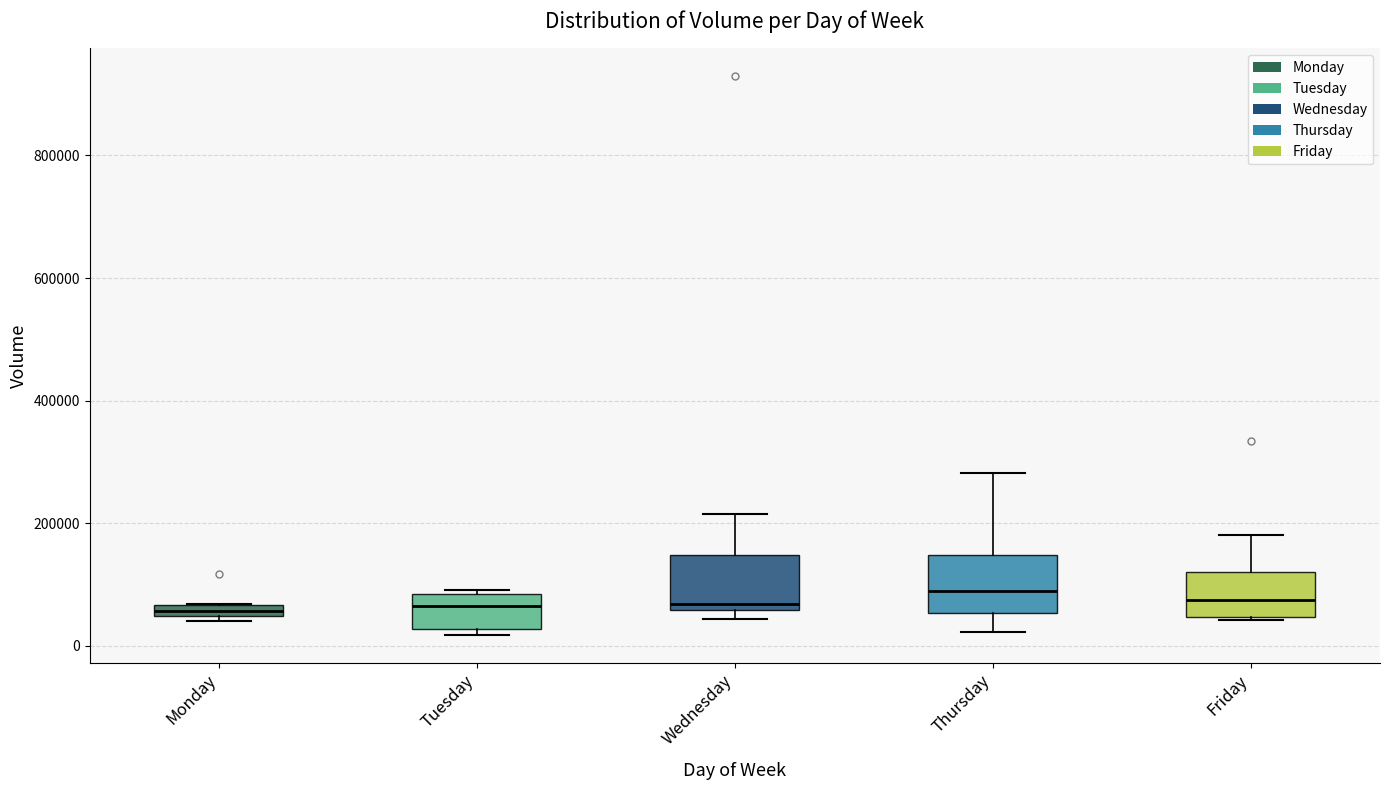

Where does the median line of the box for Friday sit on the y-axis? The values are not printed on the chart, so give them approximately, as read against the axis.

80000